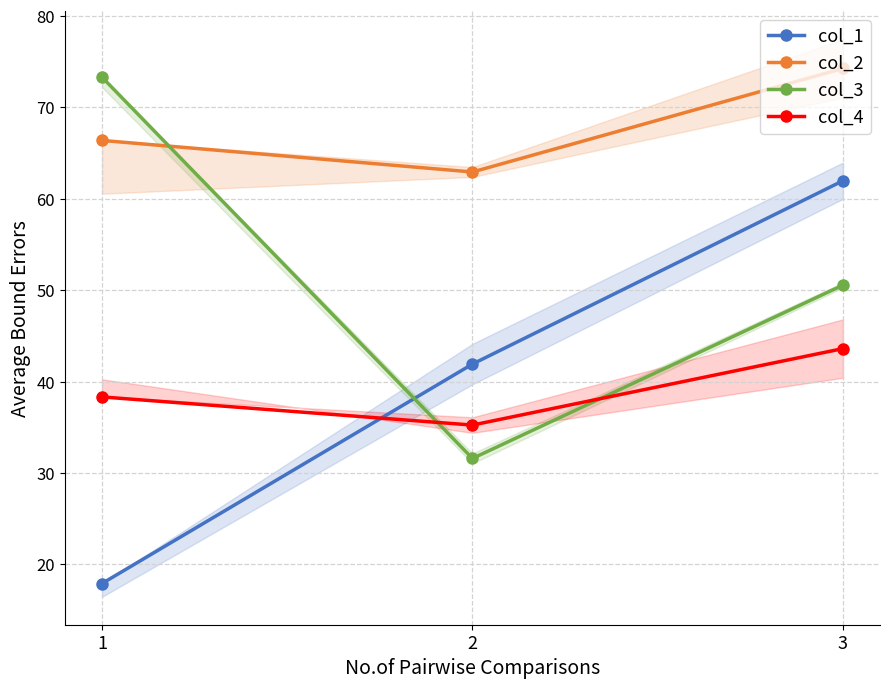

Which series changed the most between 2 and 3?

col_1